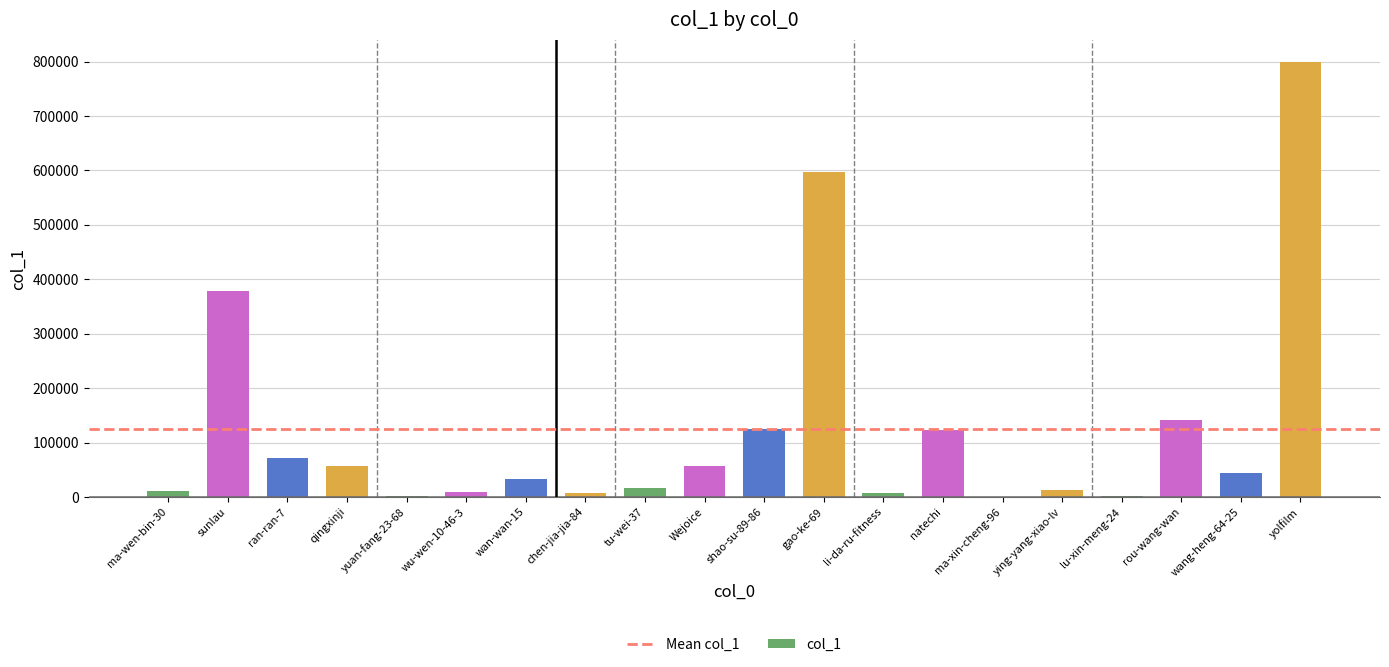

Where does the data first go above 44761?

sunlau